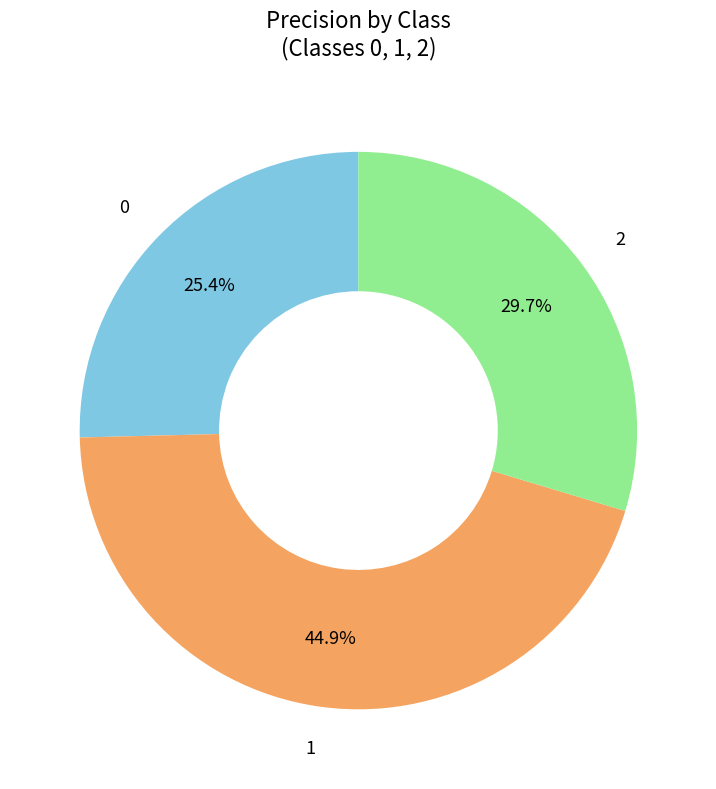

Is there any slice that represents more than half of the pie?

No